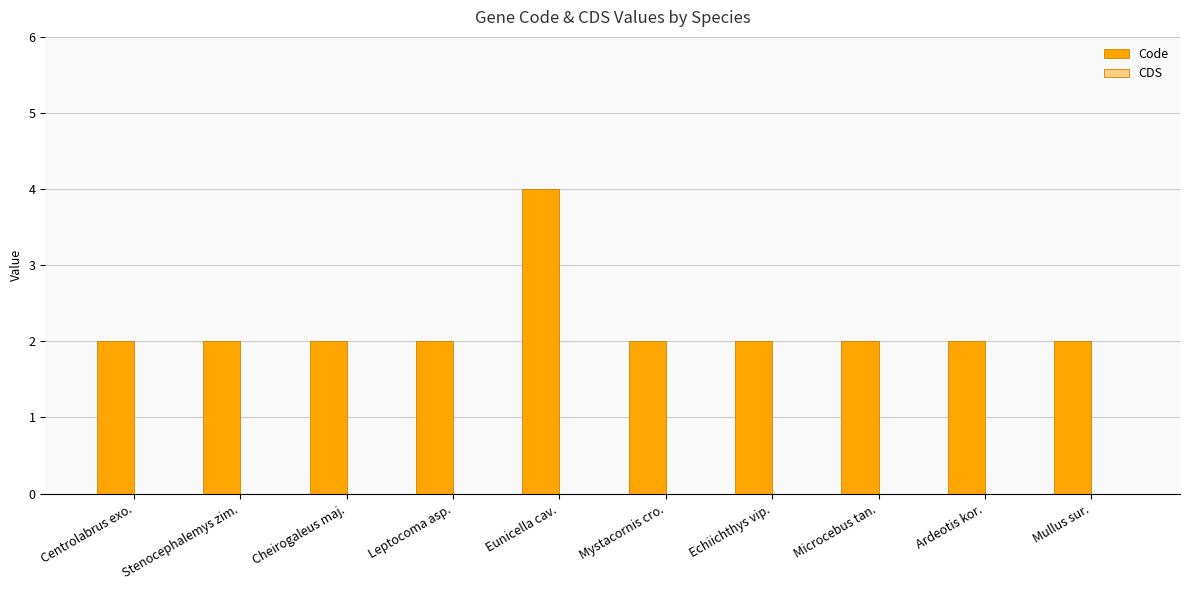

What position from the left is Microcebus tan.?

8